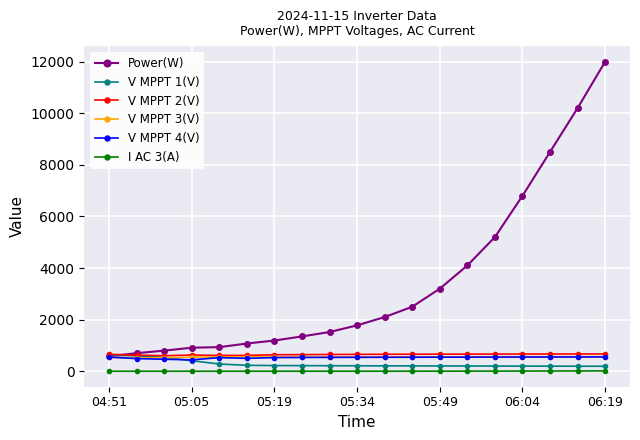

Which series has the largest range (max minus min)?

Power(W)